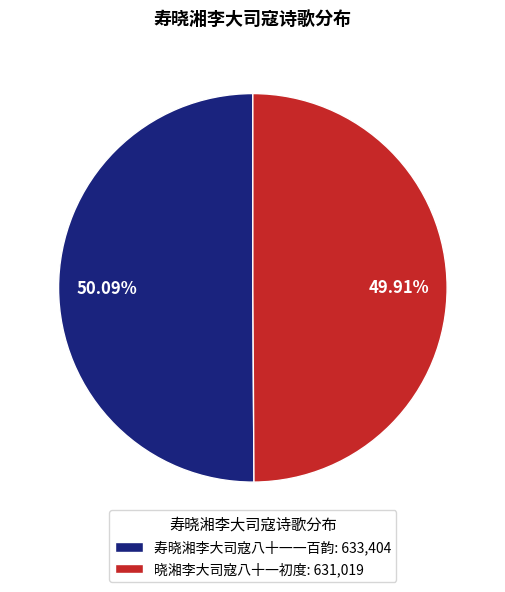

Is there any slice that represents more than half of the pie?

Yes